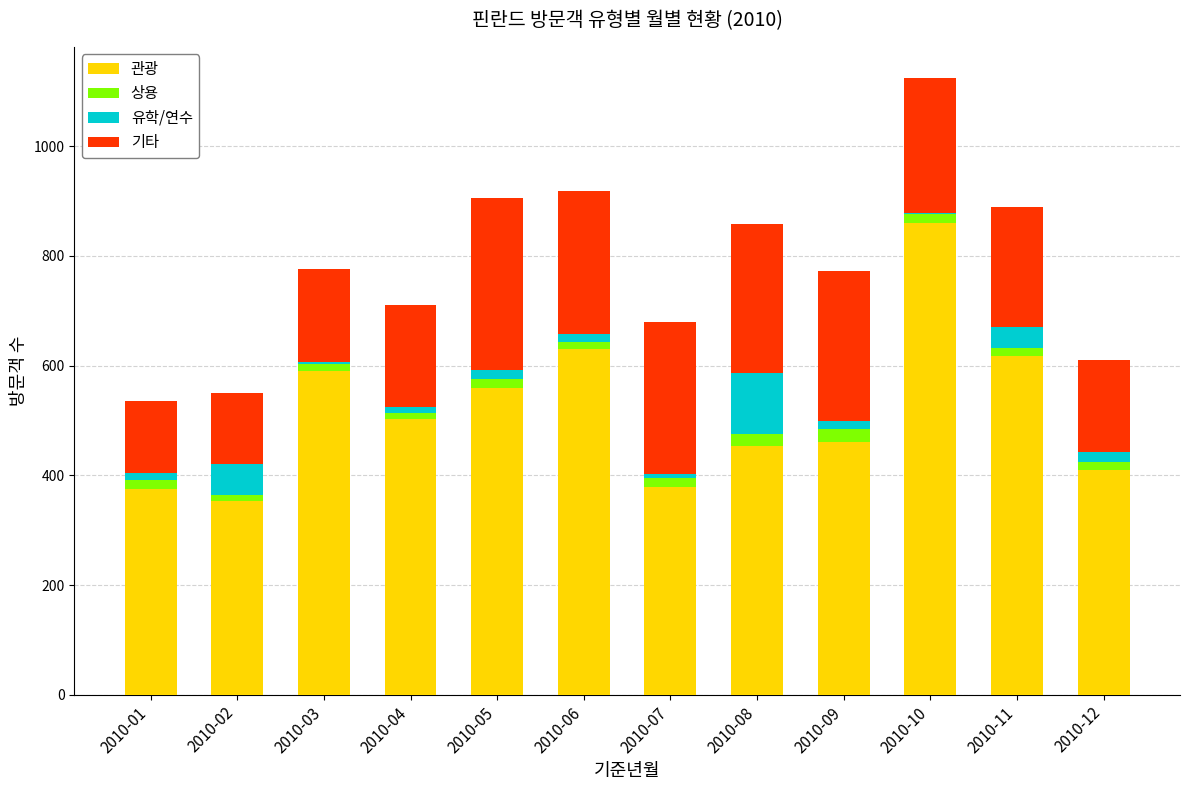

What is the highest value of the 관광 series?

861